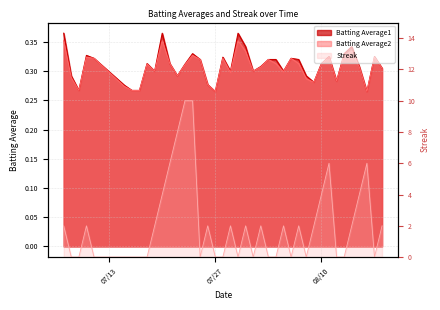

What is the value of the Batting Average1 point at the 7th from the left?

0.3